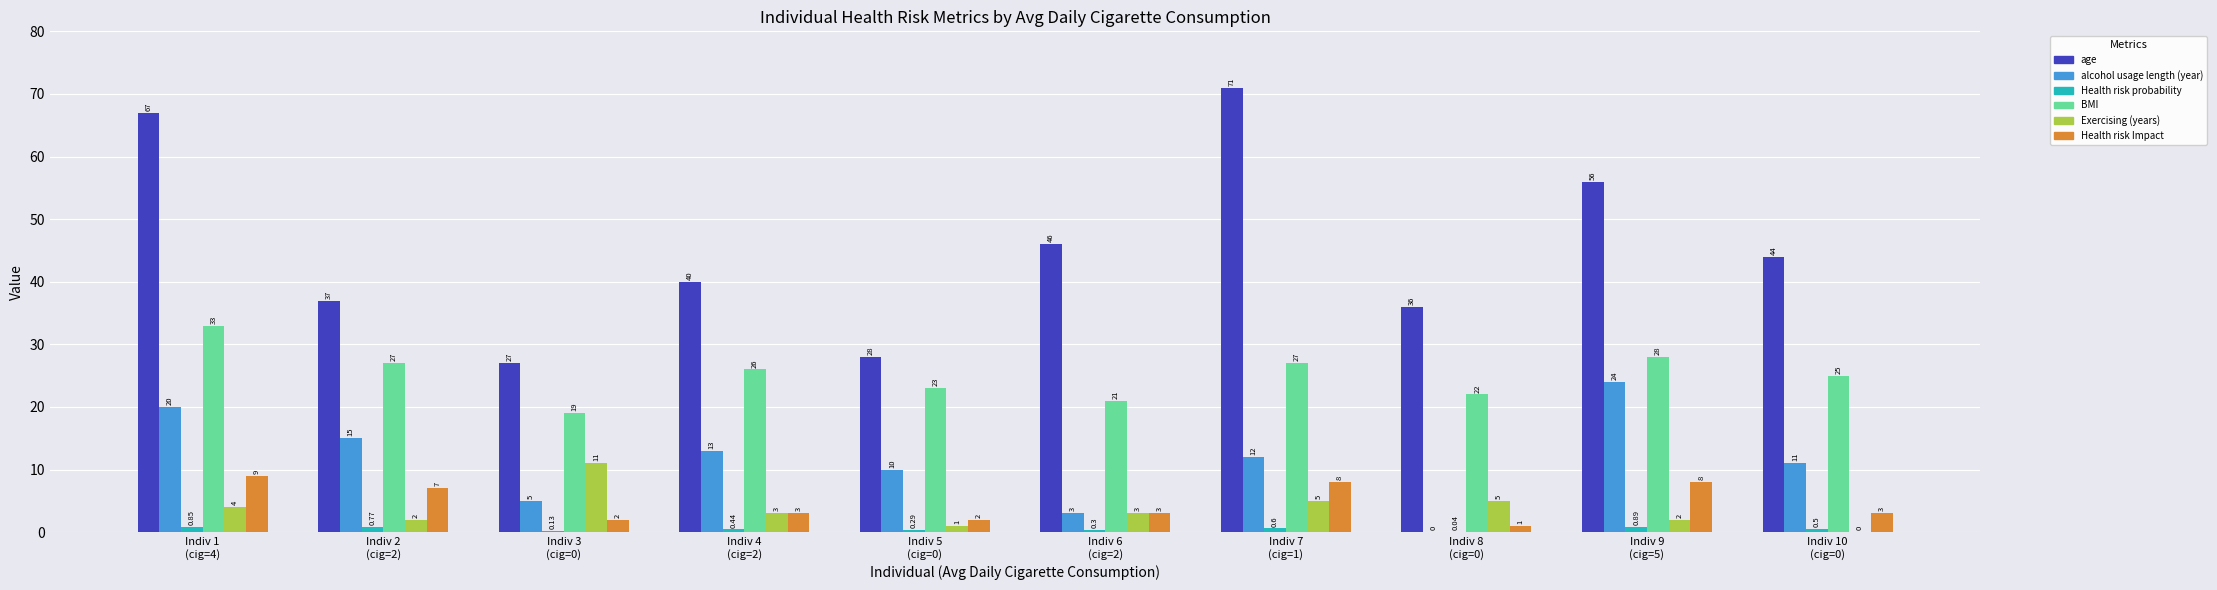

Which series has the largest total across all categories?

age